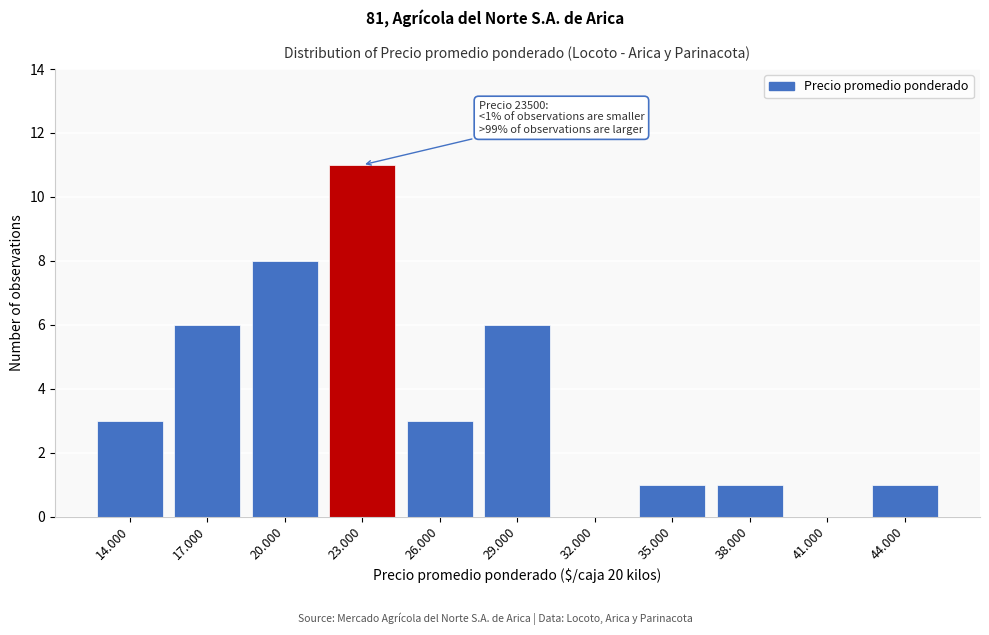

Reading left to right, transcribe all the data shown in this chart.

14.000=3	17.000=6	20.000=8	23.000=11	26.000=3	29.000=6	32.000=0	35.000=1	38.000=1	41.000=0	44.000=1